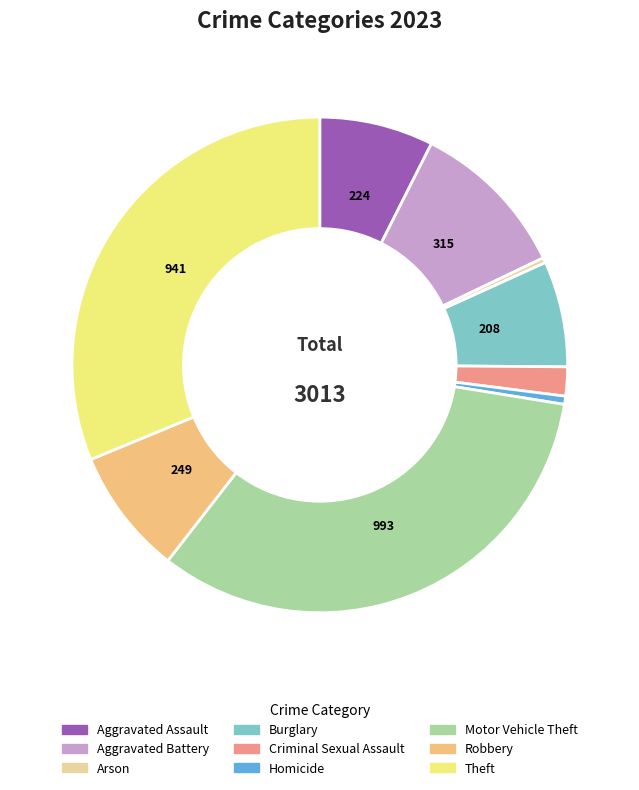

Which category has the biggest portion of the pie?

Motor Vehicle Theft